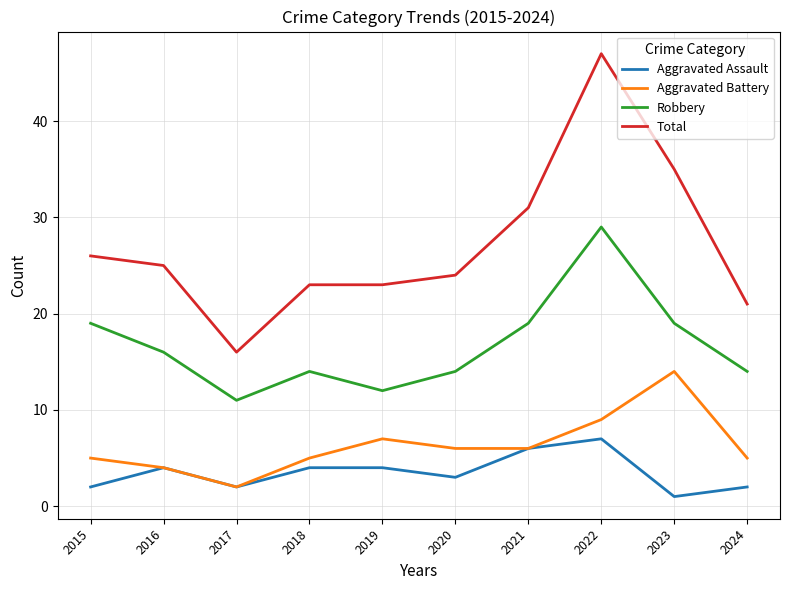

Which series has the widest spread of values?

Total